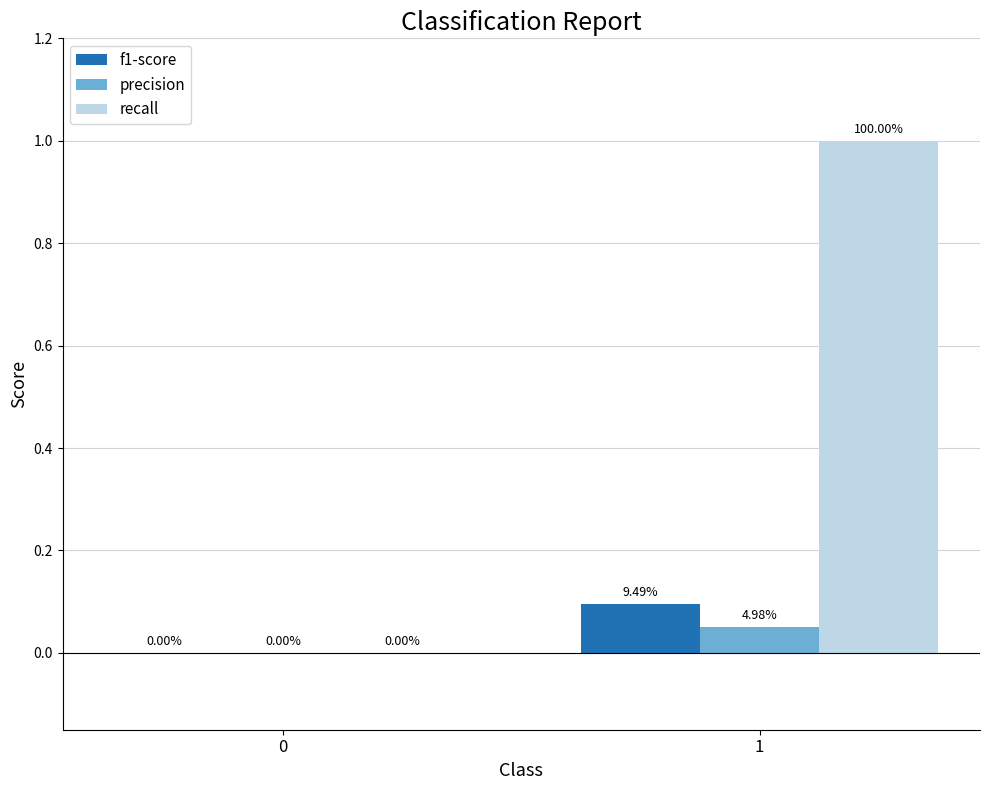

How many data points does each series have?

2